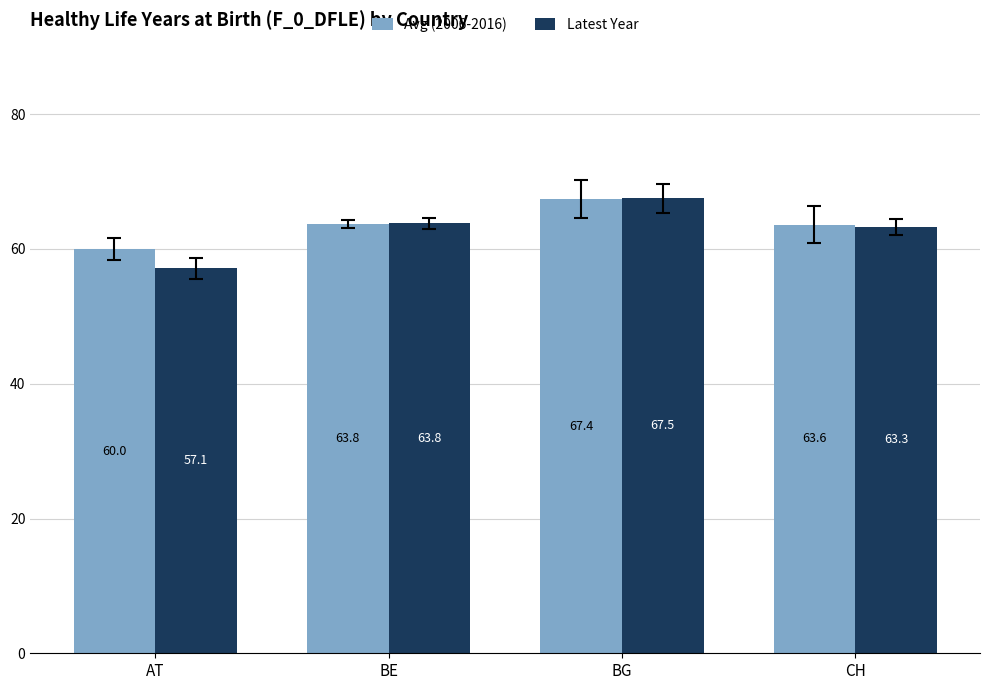

At AT, list the series in order from largest to smallest.

Avg (2006-2016), Latest Year